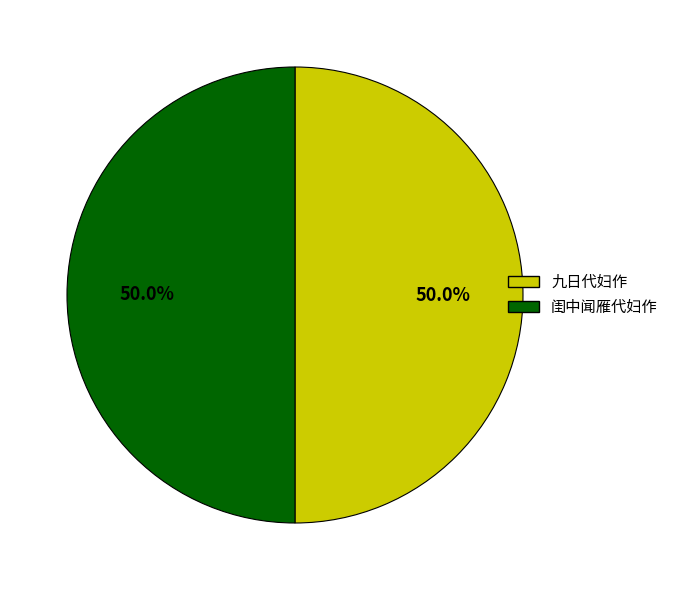

To the nearest percent, what percentage of the pie is 九日代妇作?

50%